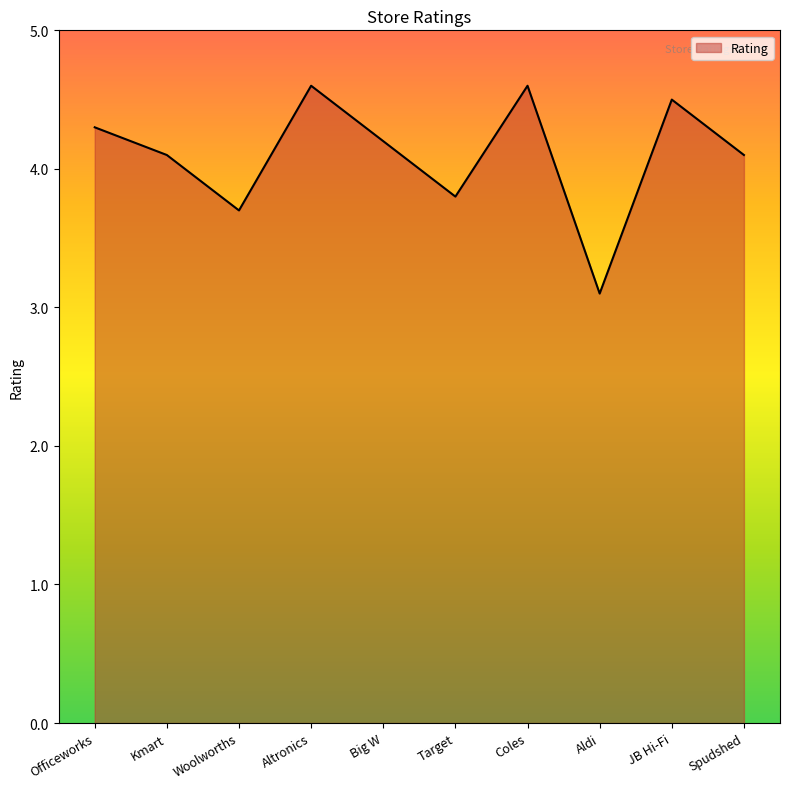

What position from the right is Target?

5